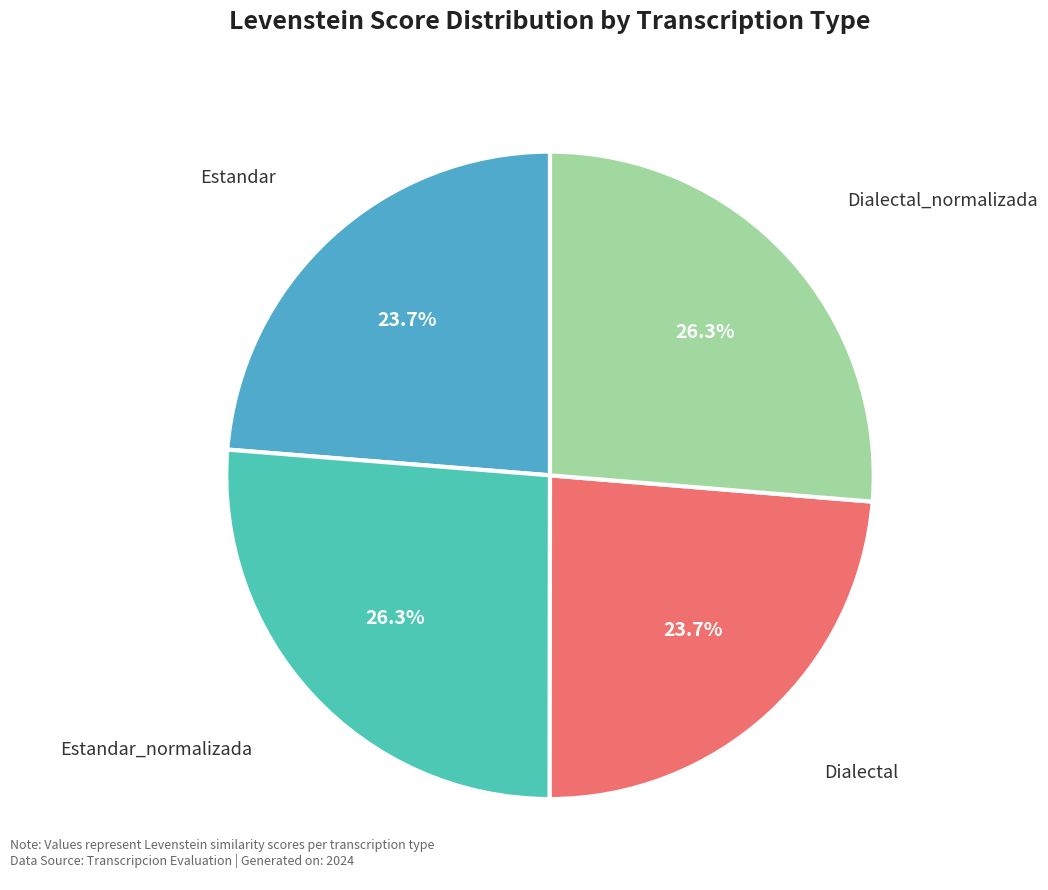

Does Dialectal_normalizada account for over 50% of the chart?

No